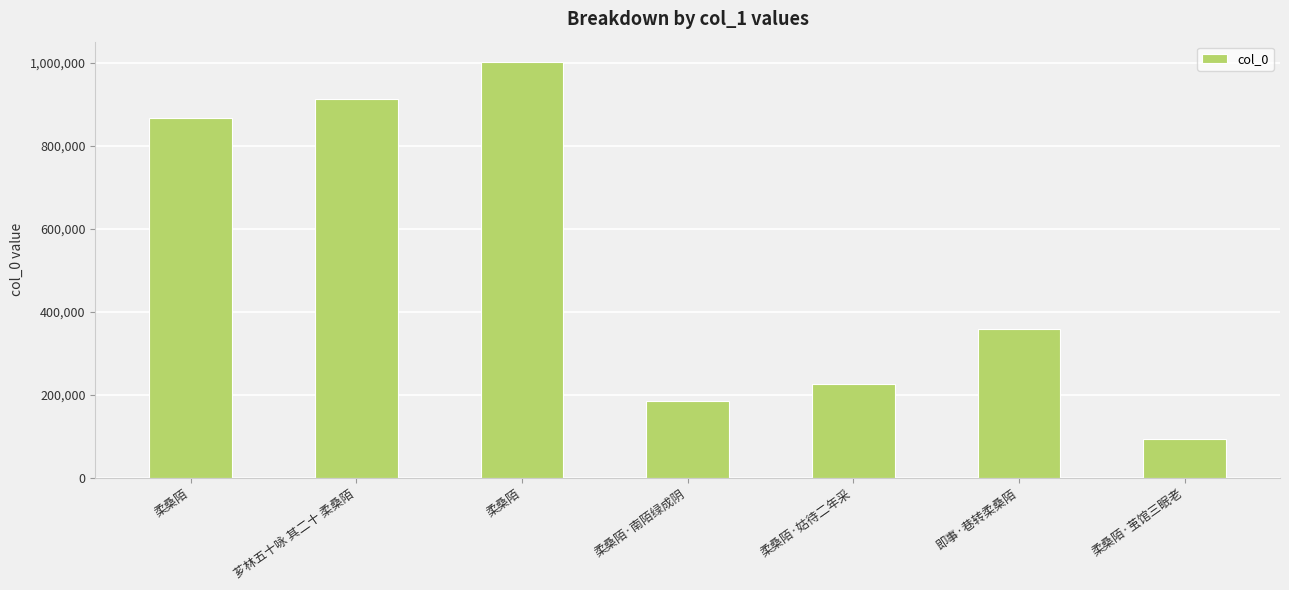

At which label is the value closest to 547645?

即事·巷转柔桑陌